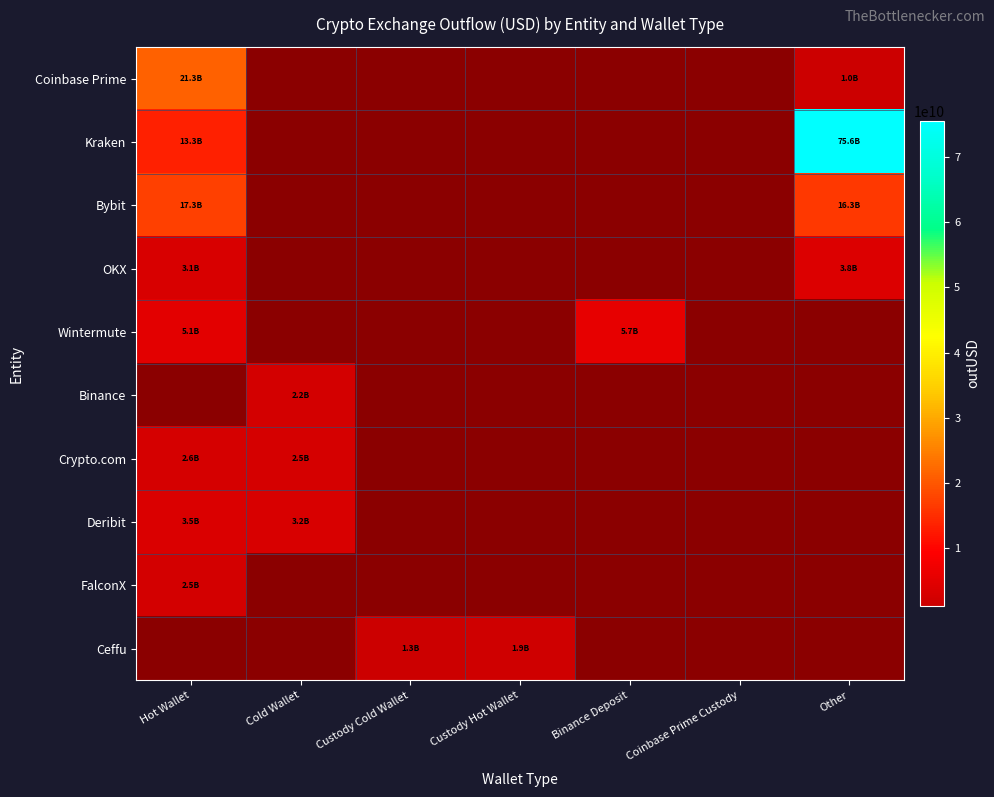

At which label does FalconX reach its peak?

Hot Wallet